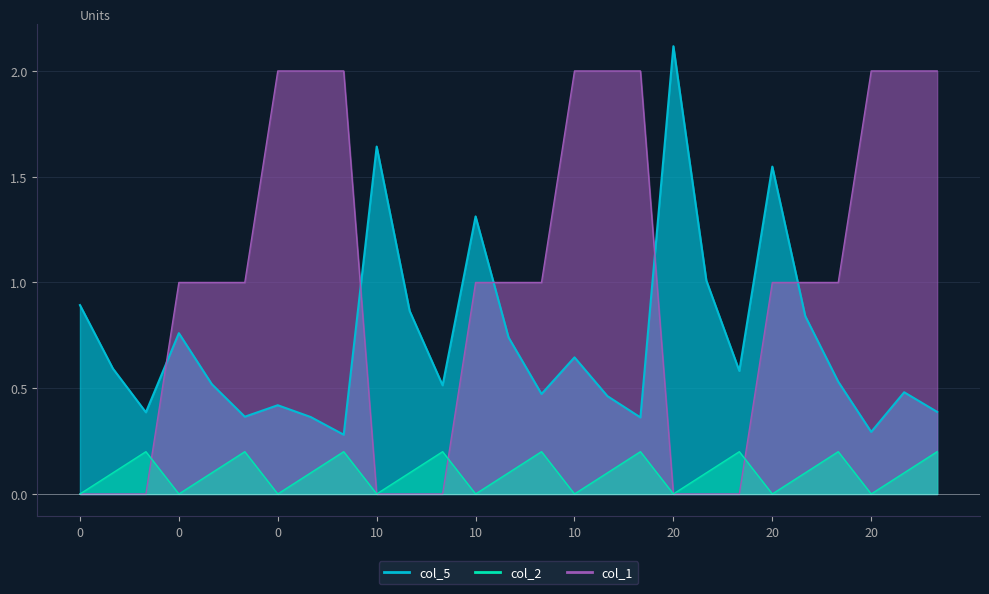

List the labels in order of col_2 value, smallest first.

0, 10, 20, 9, 12, 15, 18, 21, 24, 0, 10, 20, 10, 13, 16, 19, 22, 25, 0, 10, 20, 11, 14, 17, 20, 23, 26